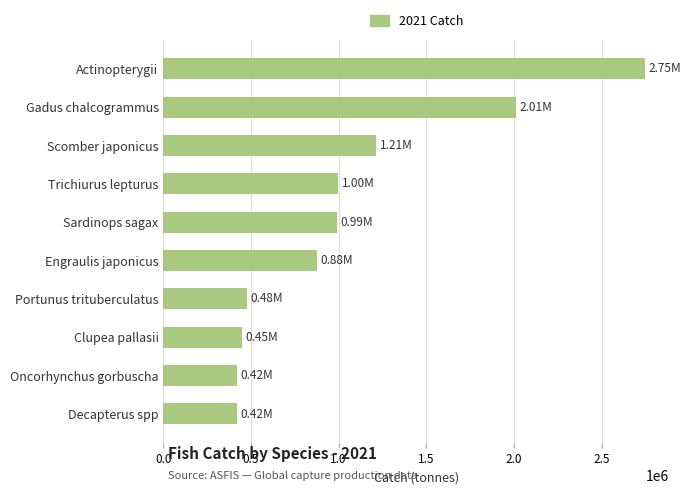

How many bars are there in total?

10